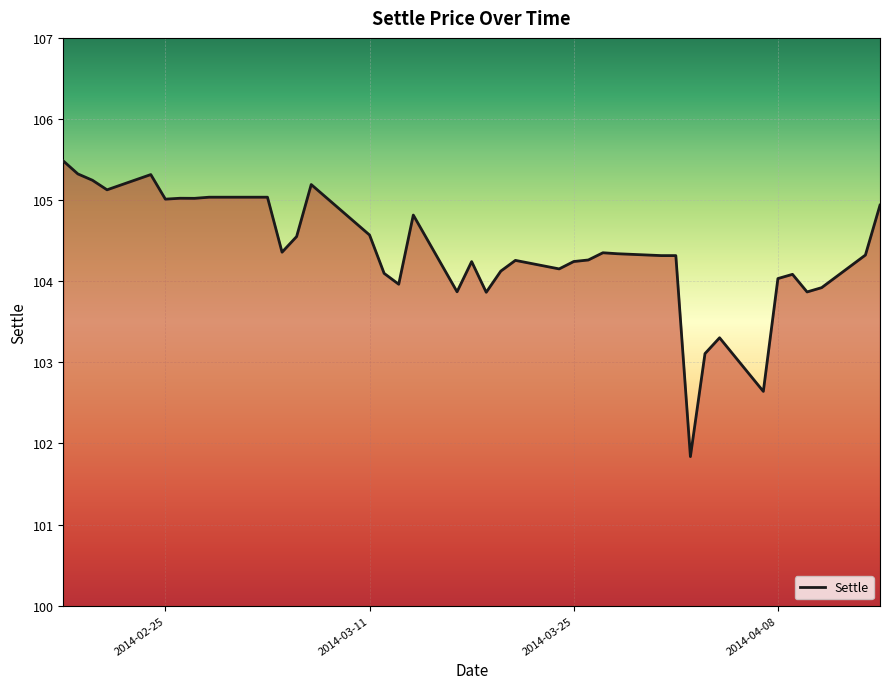

What is the smallest value displayed?

101.8